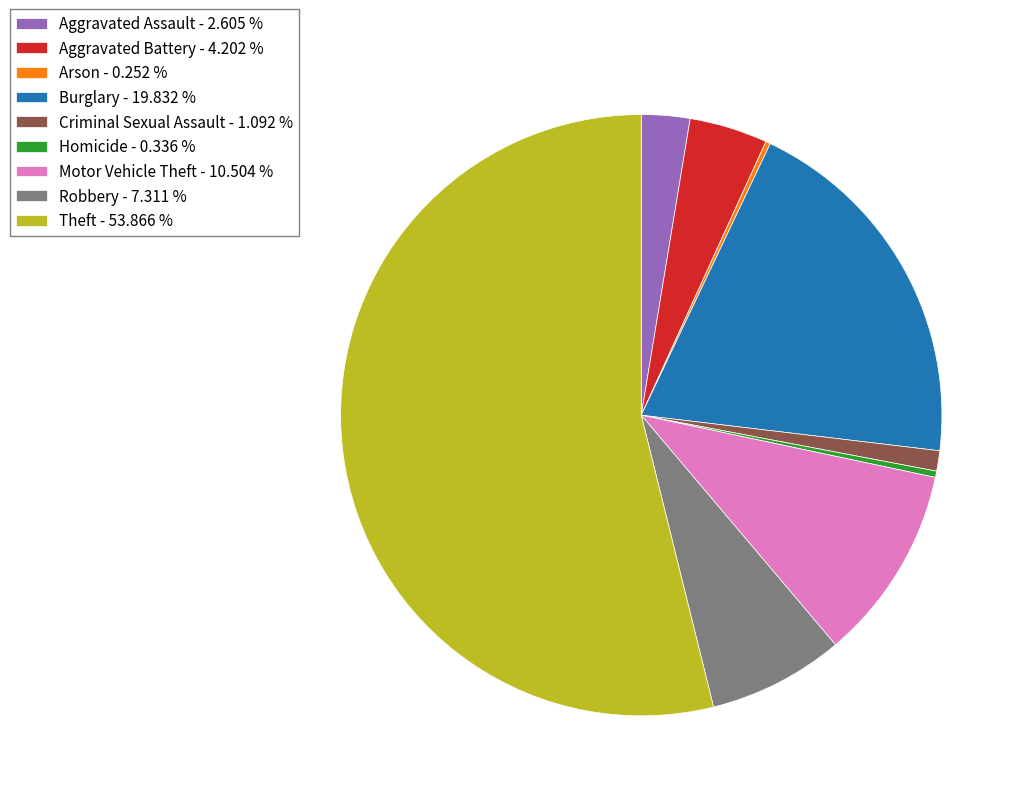

Does Homicide - 0.336 % represent more than half of the total?

No